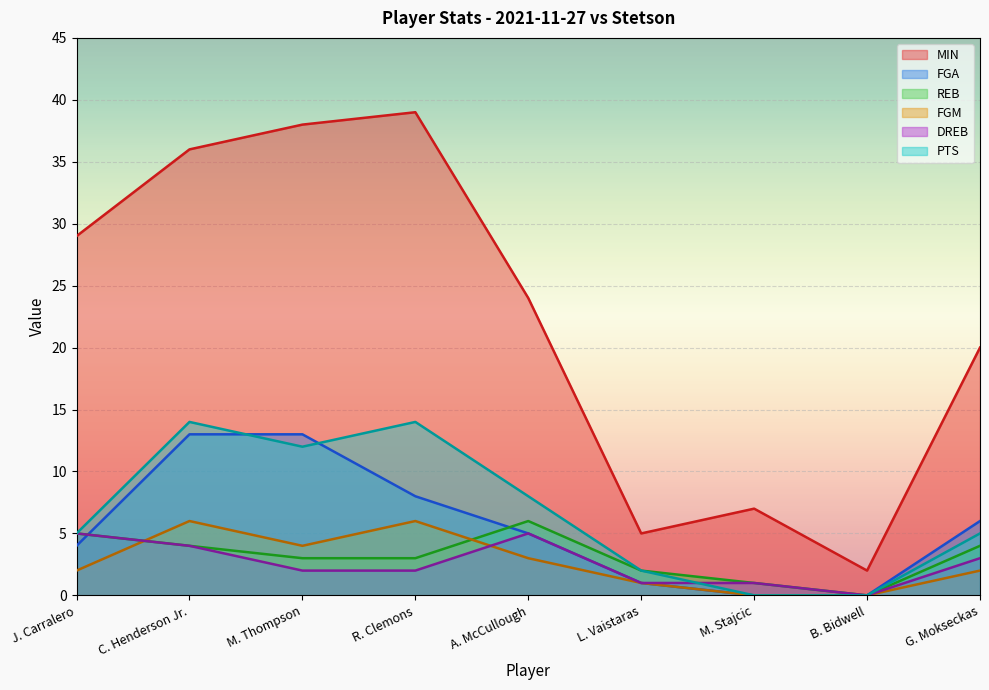

Which category has the lowest value in the DREB series?

B. Bidwell